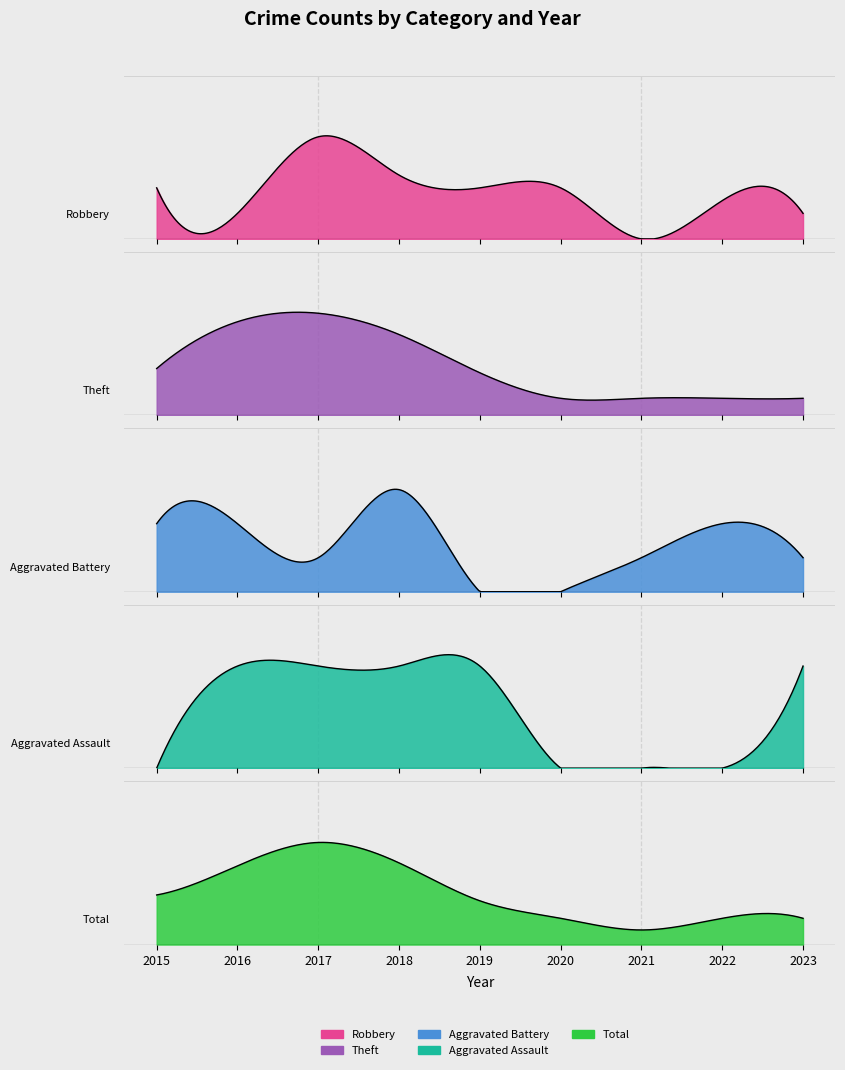

What is the spread (max minus min) of values at 2018?

27